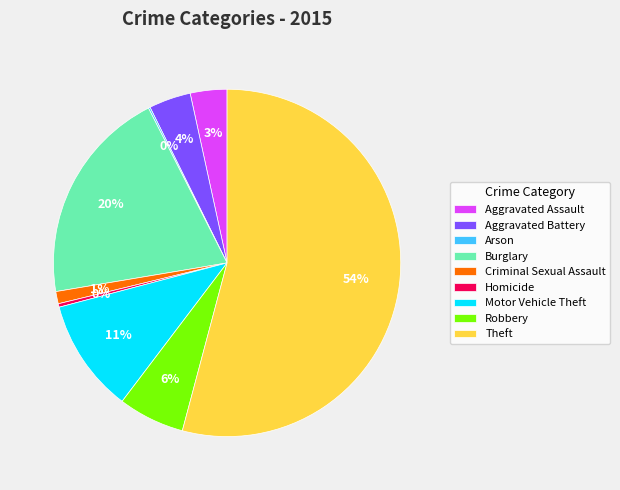

Is the sum of Robbery and Aggravated Assault greater than half?

No